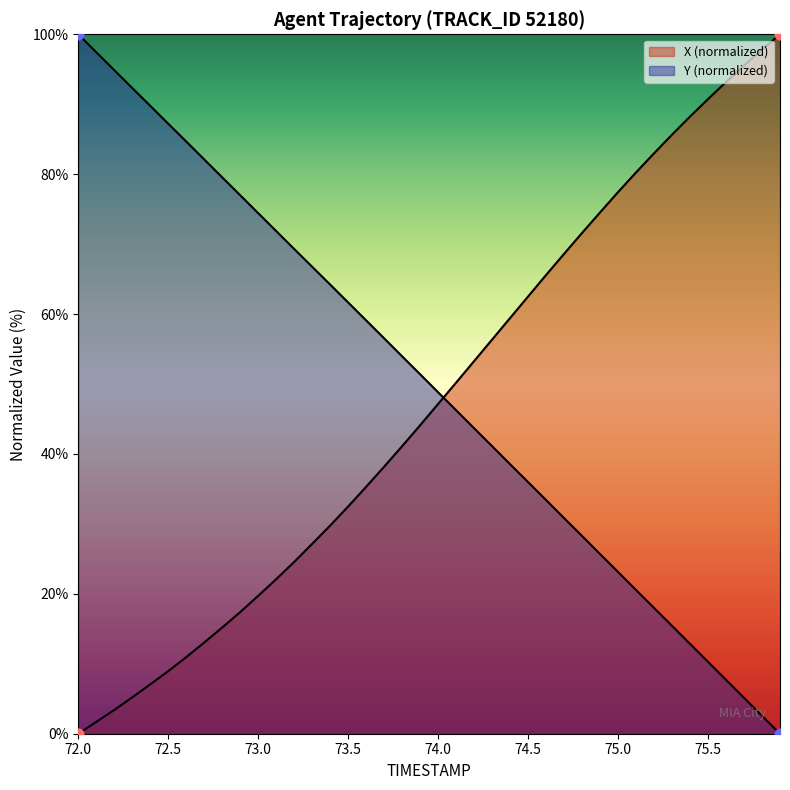

What are all the series names shown in the legend?

X, Y